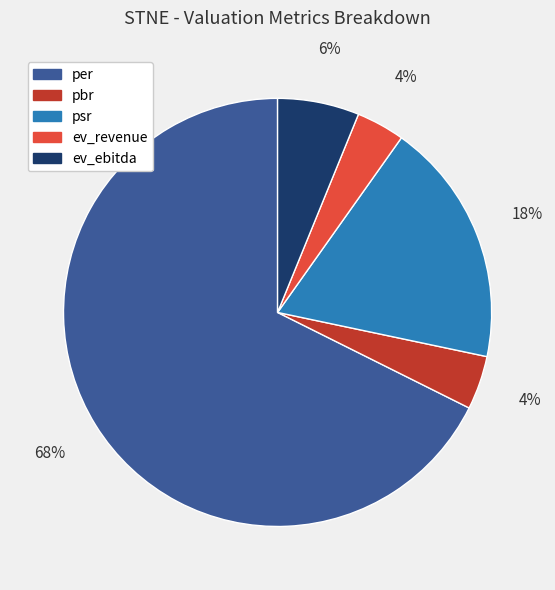

Is it true that psr is 26% of the pie?

False